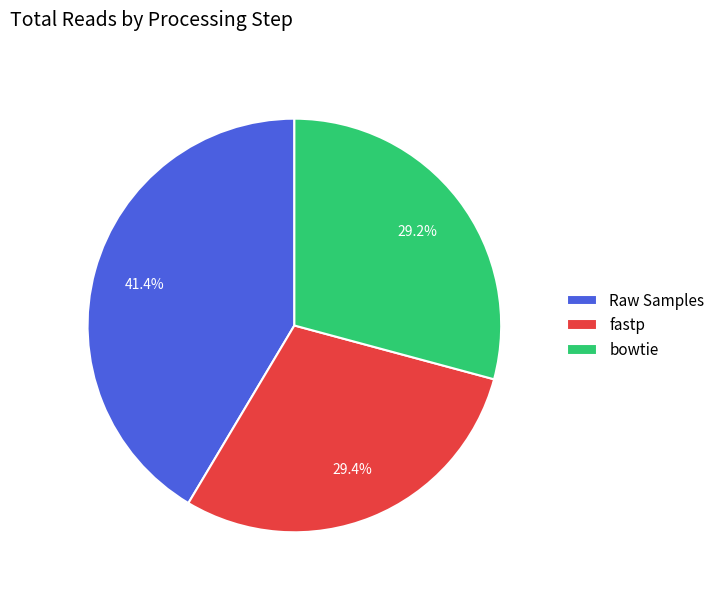

How many segments does this pie chart have?

3